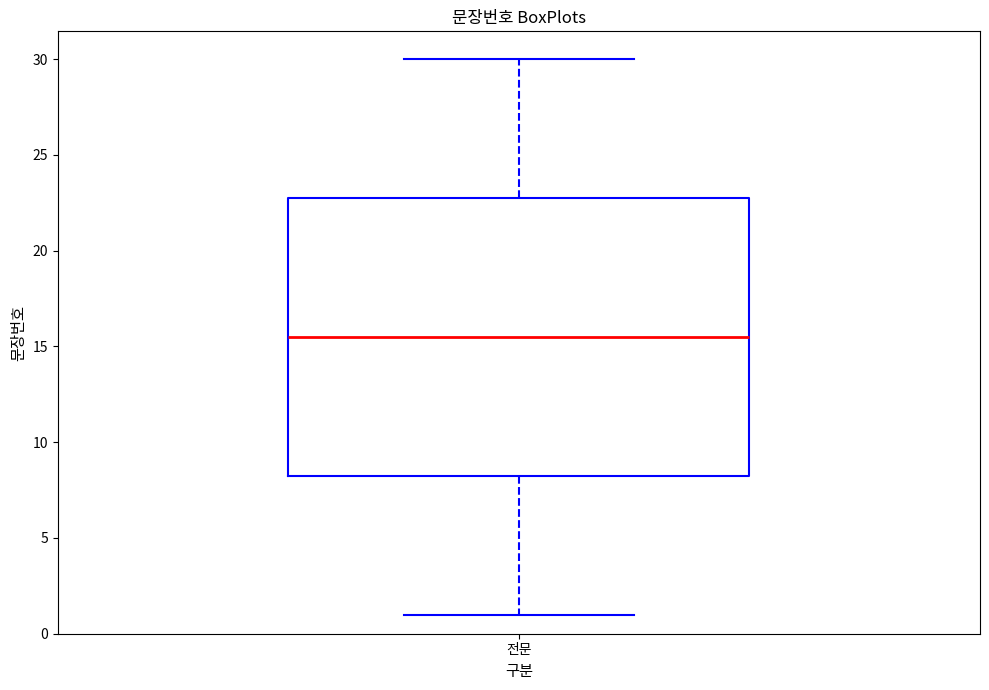

Transcribe this box plot: give where the median line is, the range the box spans, and where the two whiskers end, as read against the y-axis. The values are not printed on the chart, so give them approximately, as read against the axis.

median 15.5, box 8.5 to 23.0, whiskers 1.0 to 30.0